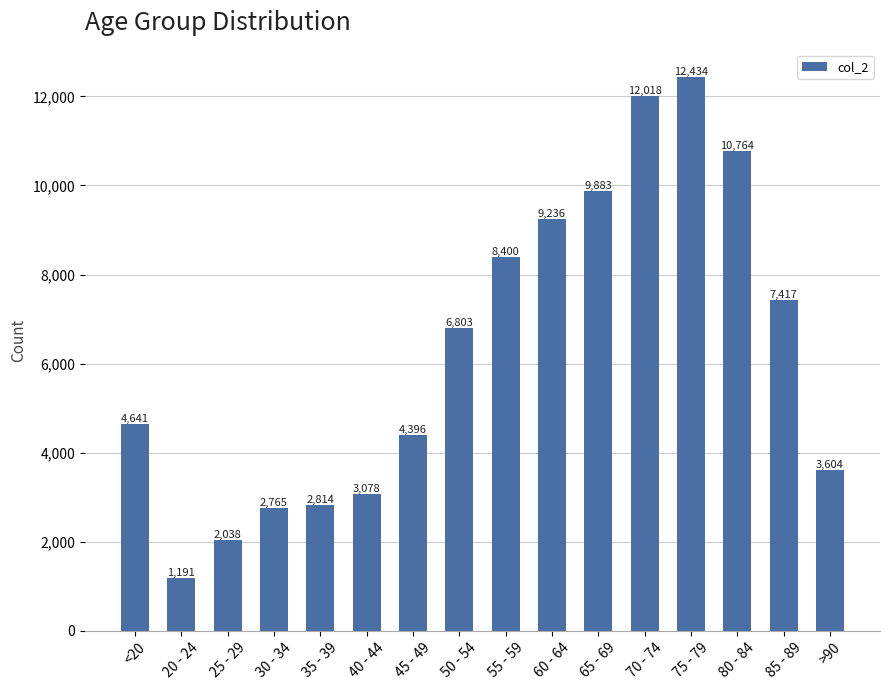

At which category does the chart reach its peak across all series?

75 - 79